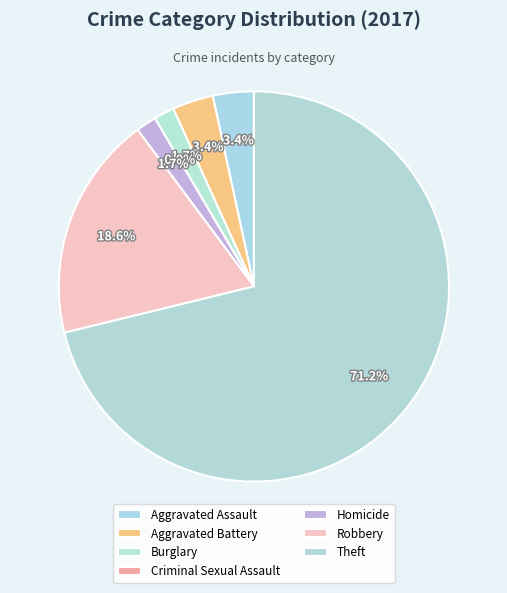

How many segments does this pie chart have?

7